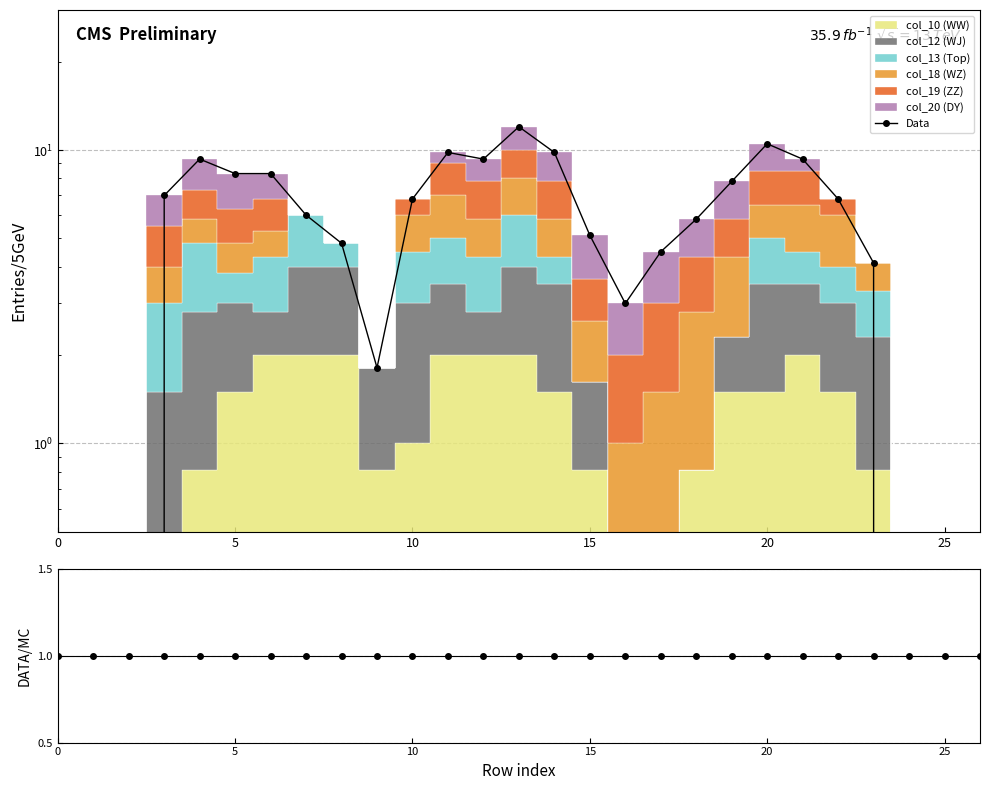

Reading right to left, what are all the values shown in this chart?

Data: 0.0	0.0	0.0	4.1	6.8	9.3	10.5	7.8	5.8	4.5	3.0	5.1	9.8	12.0	9.3	9.8	6.8	1.8	4.8	6.0	8.3	8.3	9.3	7.0	0.0	0.0	0.0
Data/MC: 1.0	1.0	1.0	1.0	1.0	1.0	1.0	1.0	1.0	1.0	1.0	1.0	1.0	1.0	1.0	1.0	1.0	1.0	1.0	1.0	1.0	1.0	1.0	1.0	1.0	1.0	1.0